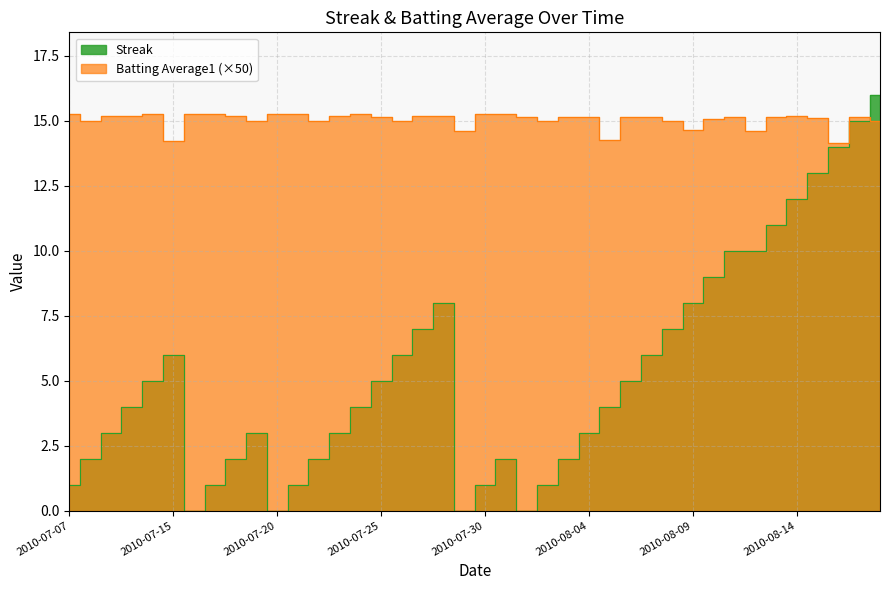

What is the total value across all series at 27?

20.1